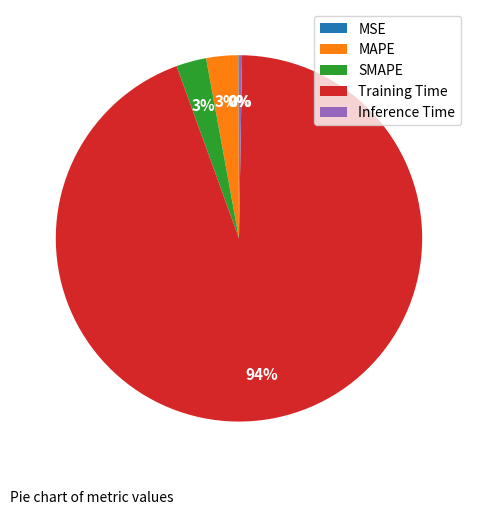

Which slice is the largest?

Training Time